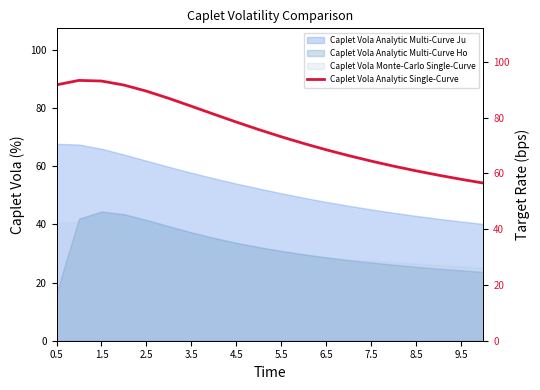

What is the average value?

75.3